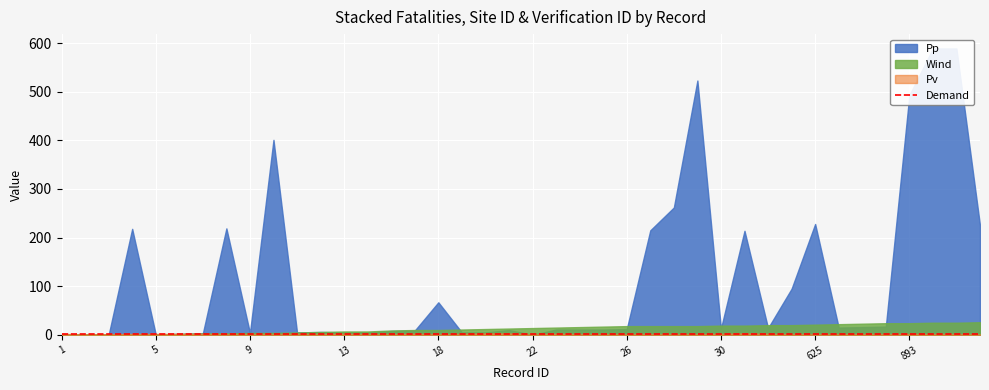

The verification_id series shows 29 at 178. True or false?

False